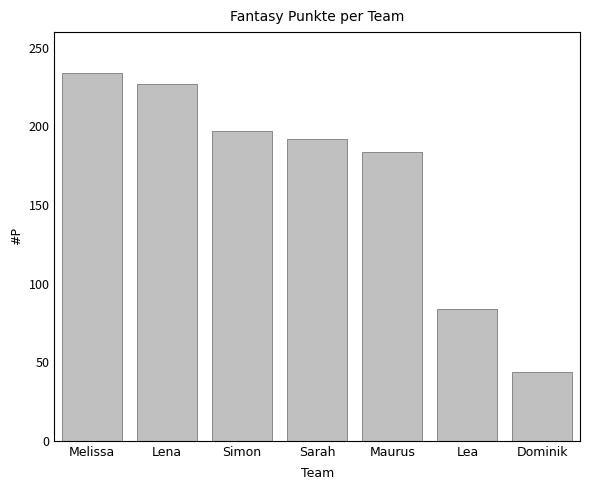

What is the average value?

166